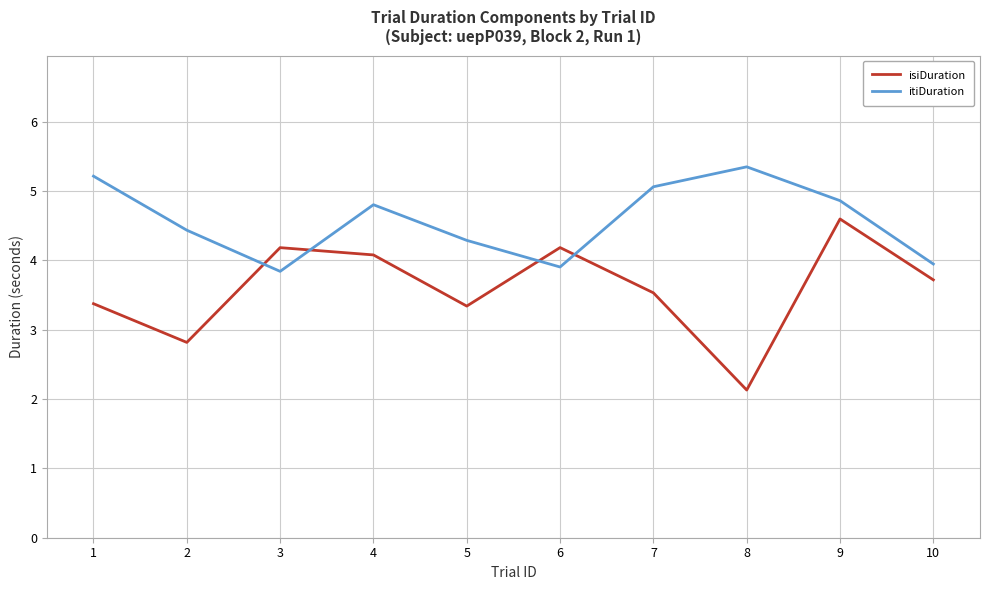

At which category does the chart reach its peak across all series?

8